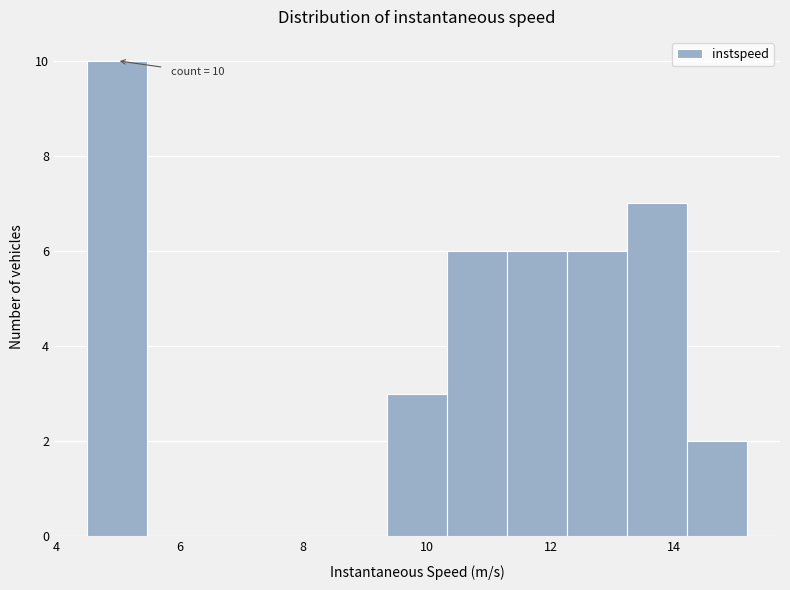

Which range on the x-axis has the tallest bar?

4.6 to 5.4